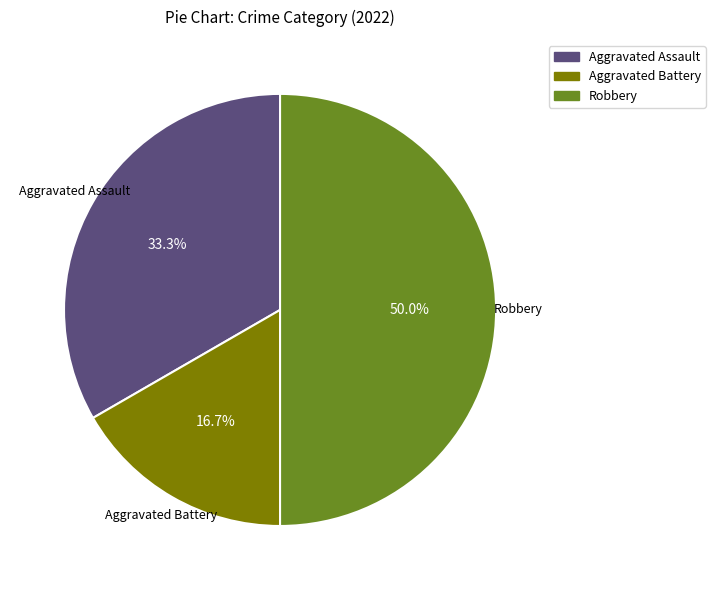

Rank the categories by value from highest to lowest.

Robbery, Aggravated Assault, Aggravated Battery